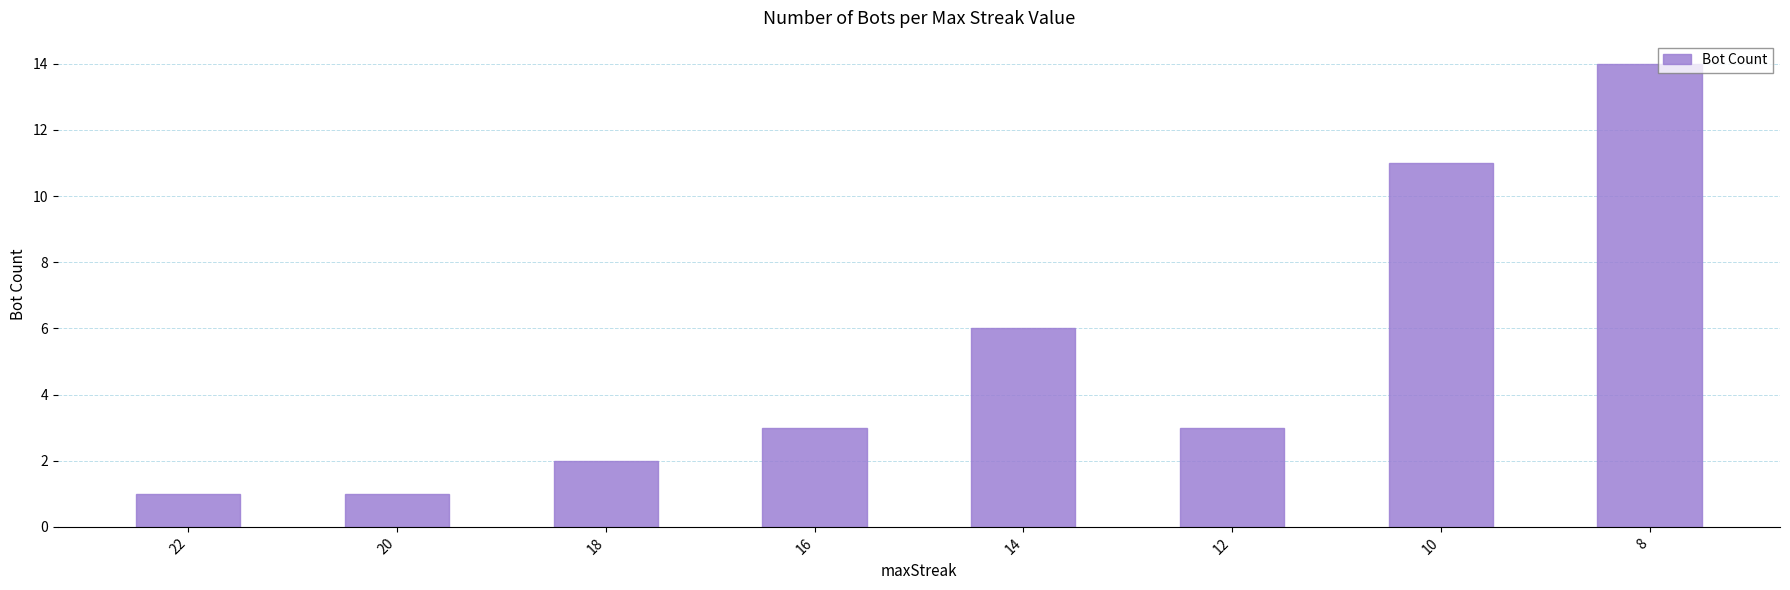

Reading right to left, transcribe all the data shown in this chart.

14	11	3	6	3	2	1	1